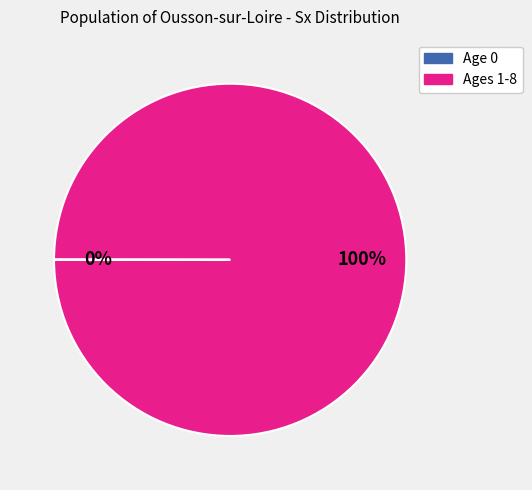

To the nearest percent, what is the difference between the largest and smallest slice percentages?

100%